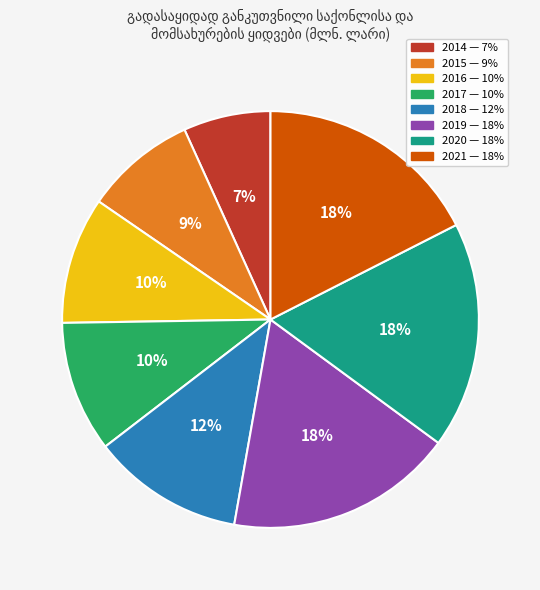

To the nearest percent, what portion does 2015 represent?

9%